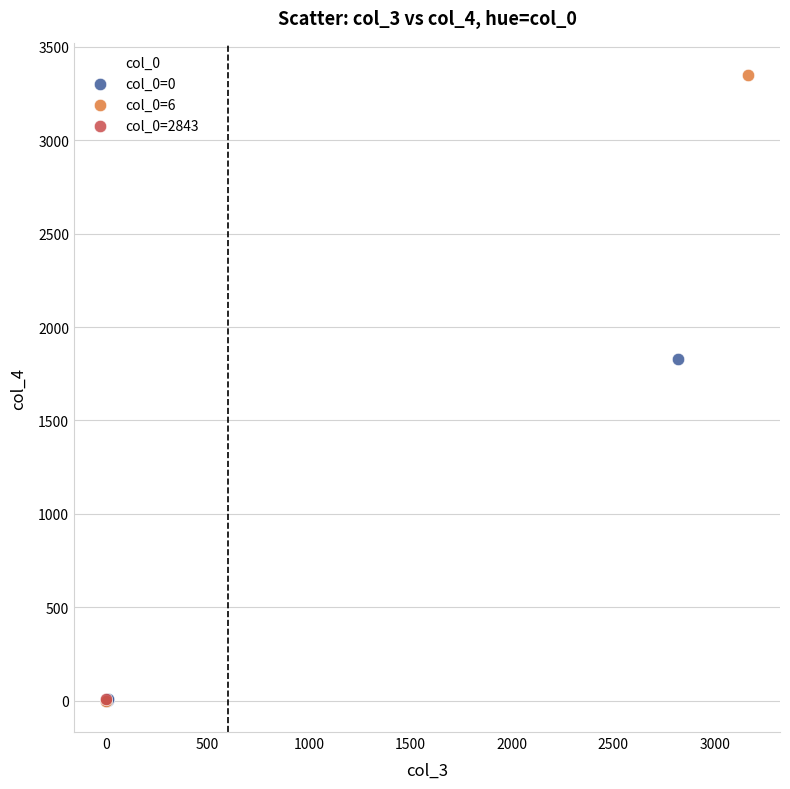

Which series reaches the maximum Y coordinate?

col_0=6